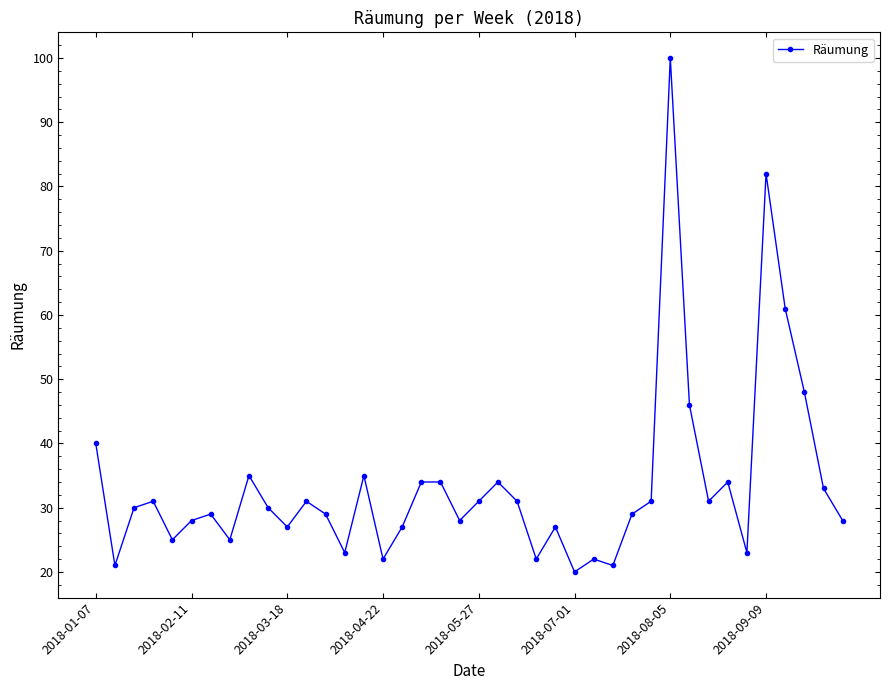

What is the smallest value displayed?

20